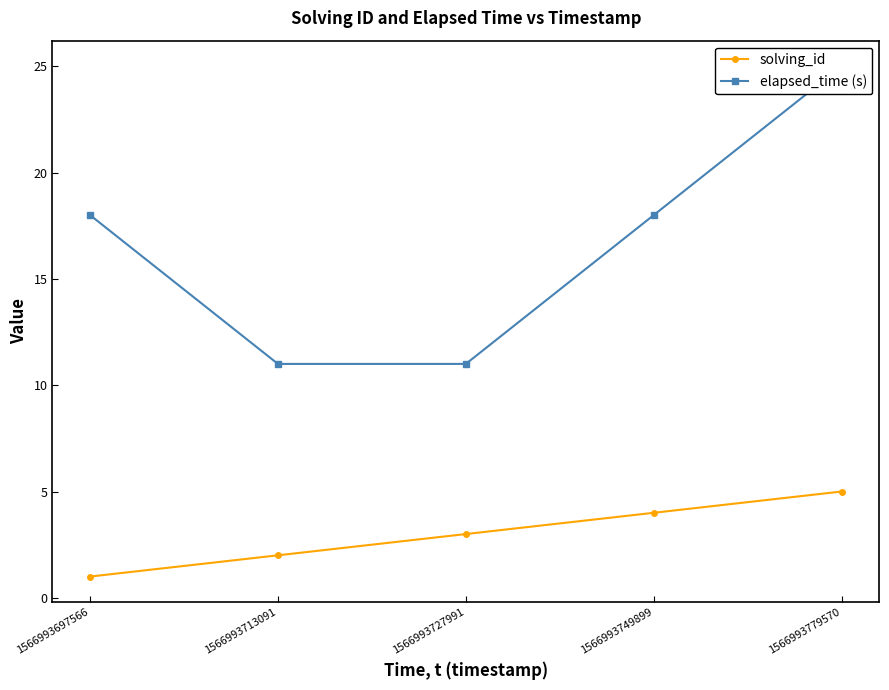

How many solving_id values are between 2 and 4?

3